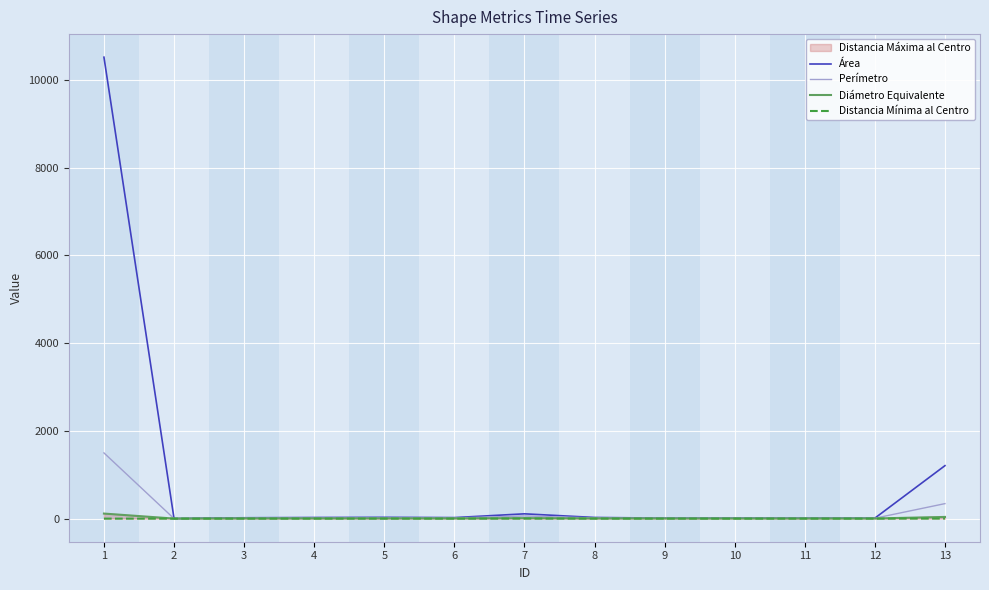

Which category has the lowest value across all series?

2